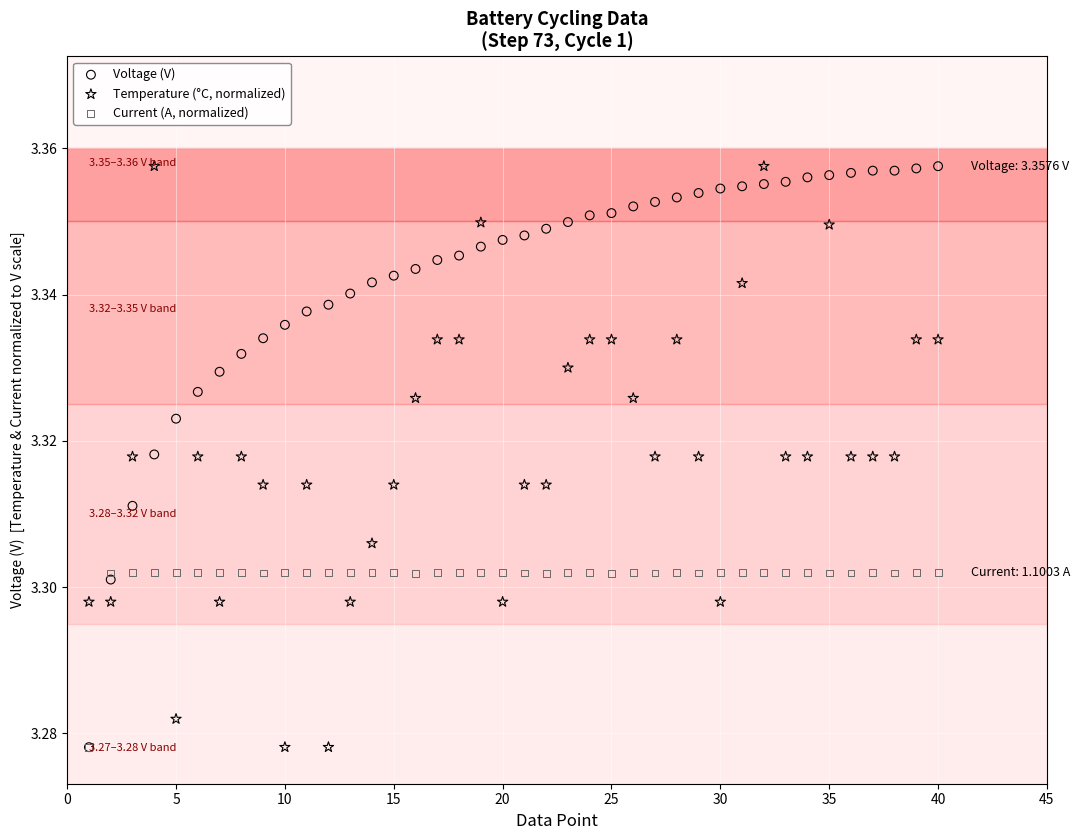

What are all the series names shown in the legend?

Voltage (V), Temperature (°C, normalized), Current (A, normalized)